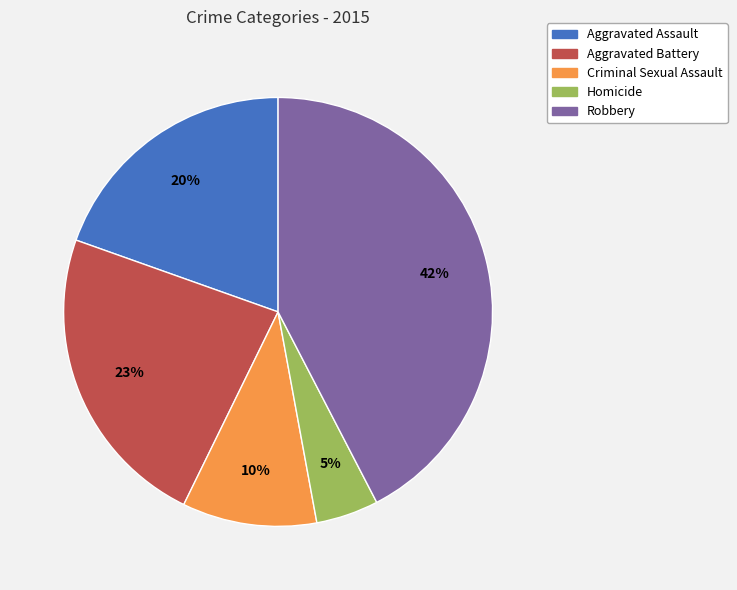

Which has a higher value, Robbery or Aggravated Assault?

Robbery